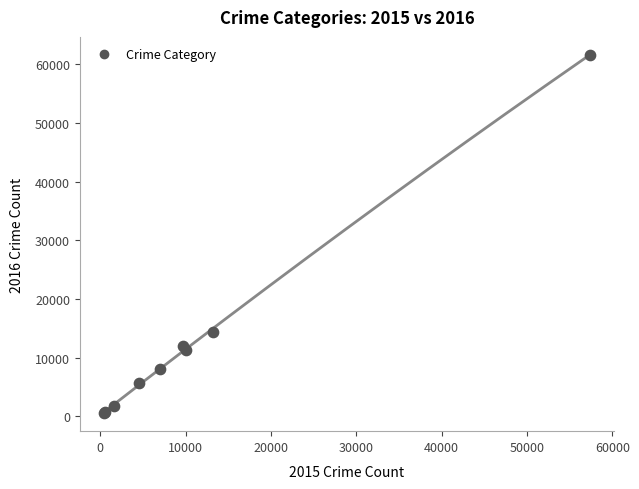

What Y value in the scatter plot is closest to 31066?

14289